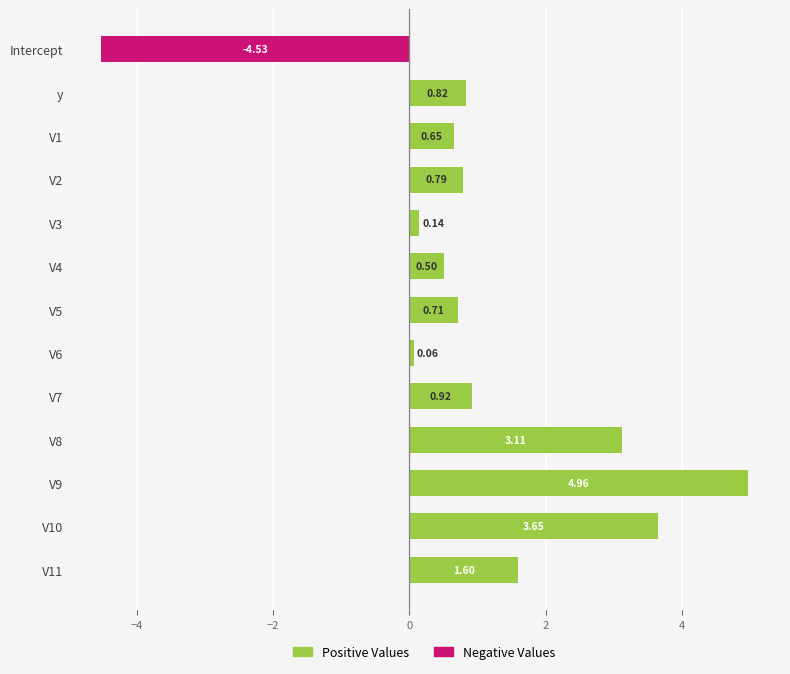

What is the sum of the values at V7 and V10?

4.6